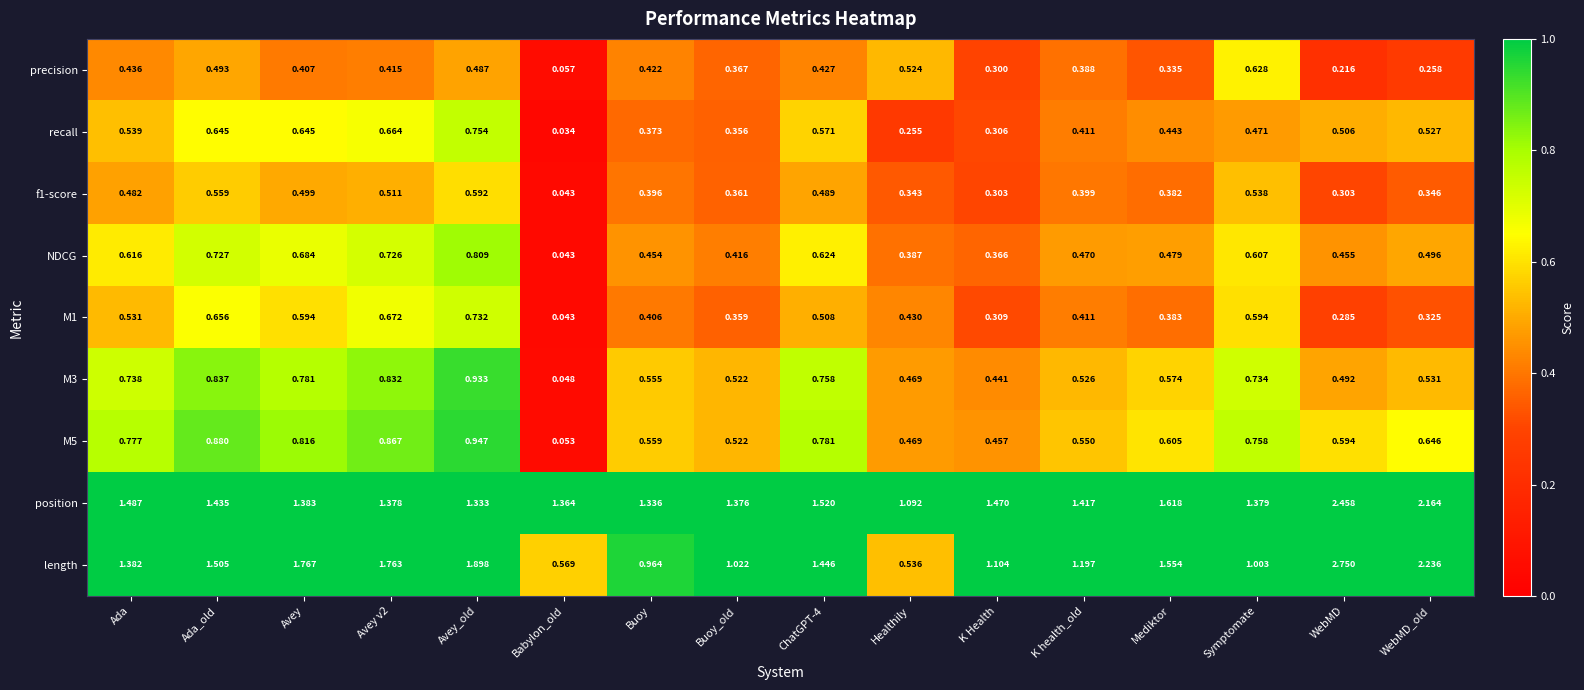

Which category has the highest value across all series?

WebMD